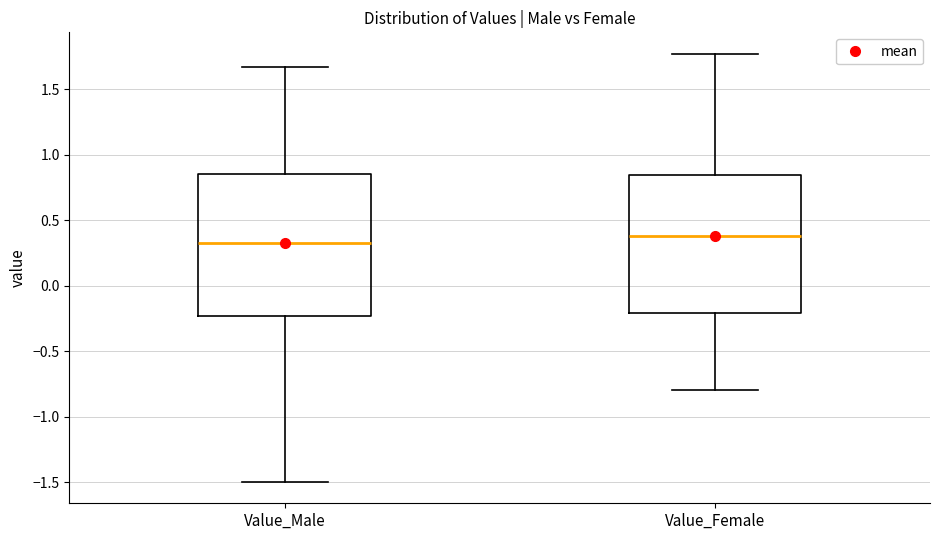

Reading left to right, read every box against the y-axis: the position of its median line, the range the box covers, and the ends of its whiskers. The values are not printed on the chart, so give them approximately, as read against the axis.

Value_Male: median 0.30, box -0.25 to 0.85, whiskers -1.50 to 1.65
Value_Female: median 0.40, box -0.20 to 0.85, whiskers -0.80 to 1.75